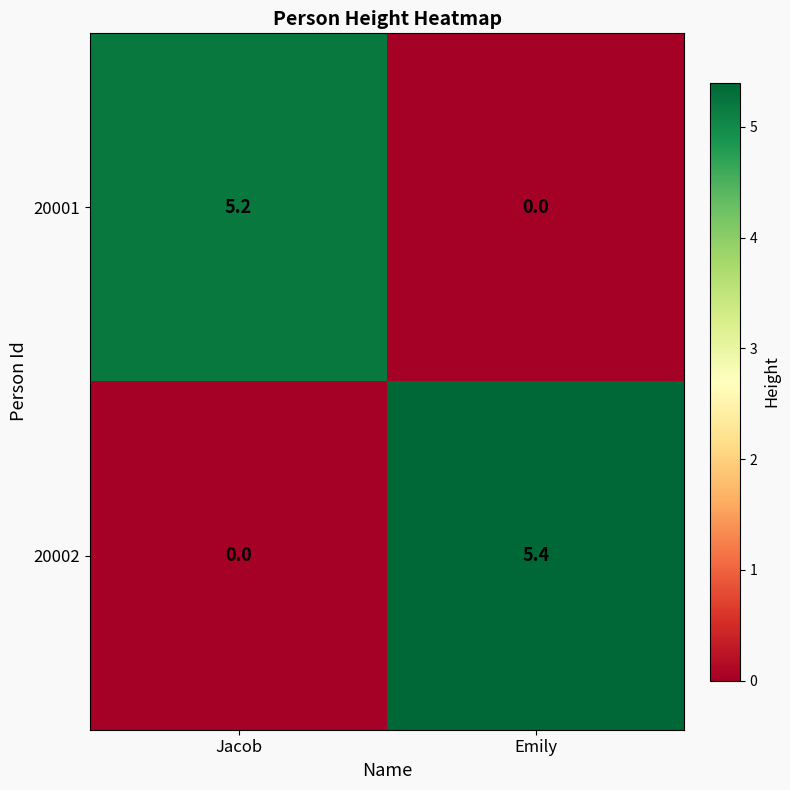

List the series in order of their overall mean, highest first.

20002, 20001